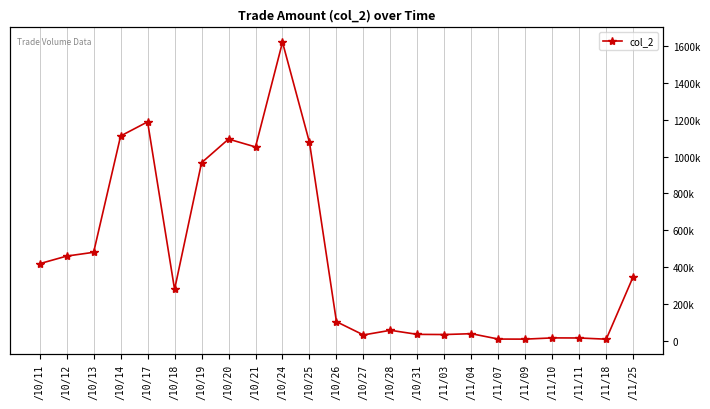

How many points are higher than both their immediate neighbors (excluding endpoints)?

6